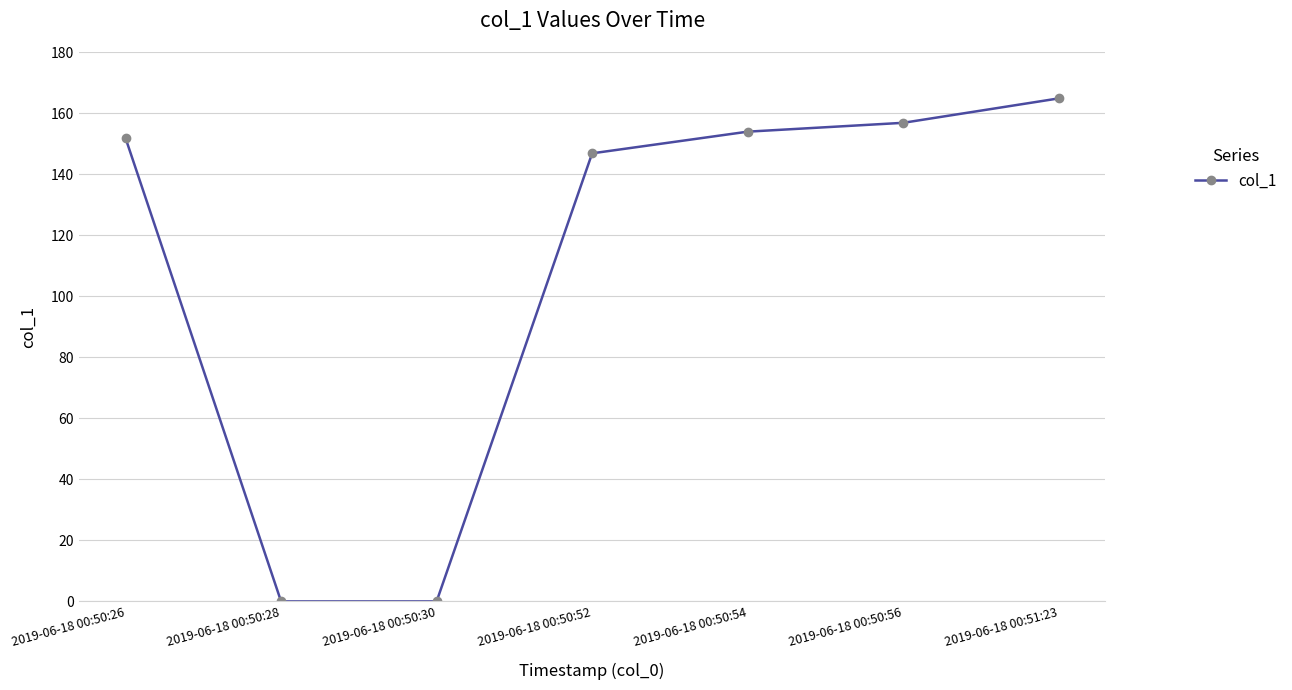

Does the chart have visible grid lines?

Yes